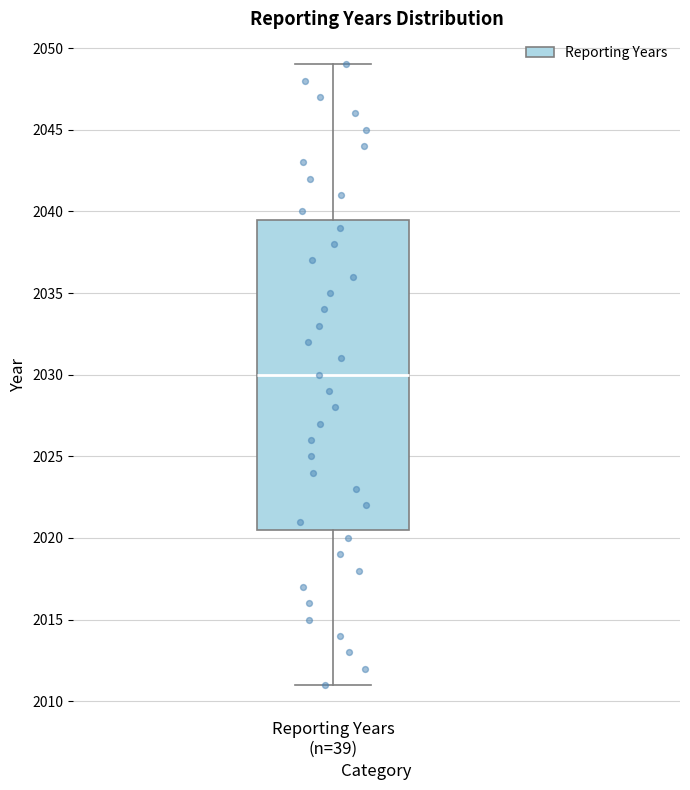

Where is the lower edge of the box for Reporting Years (n=39) on the y-axis? The values are not printed on the chart, so give them approximately, as read against the axis.

2020.5